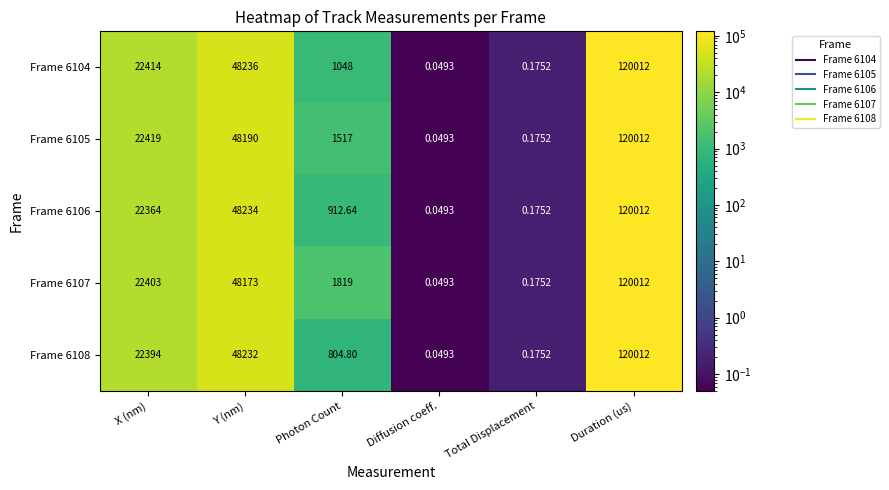

At which label is Frame 6108 closest to 60006?

Y (nm)